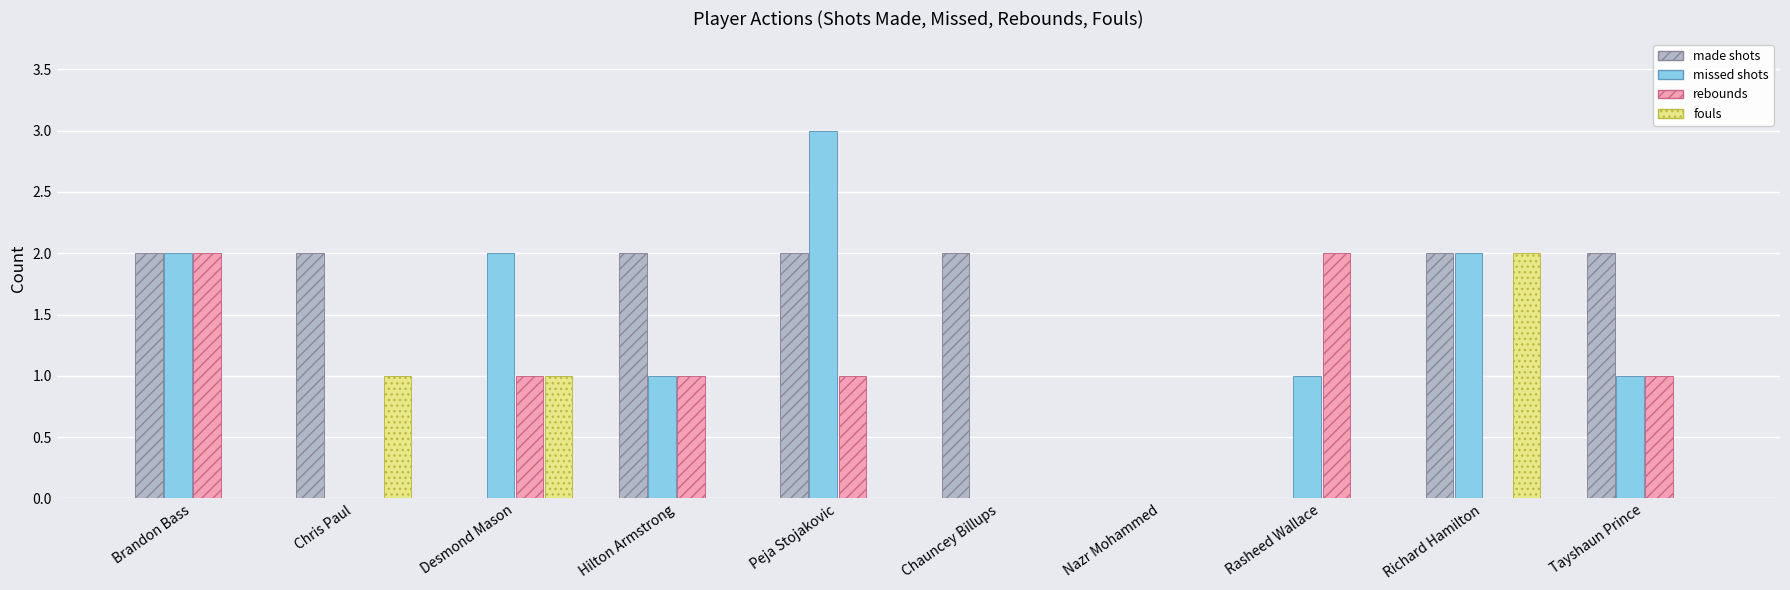

Is it true that rebounds equals -1 at Richard Hamilton?

False